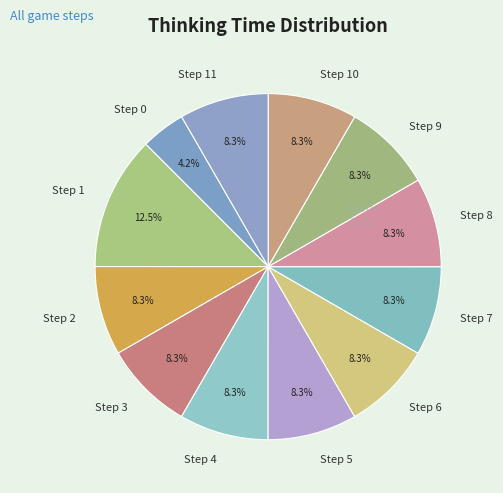

Which category has the biggest portion of the pie?

Step 1